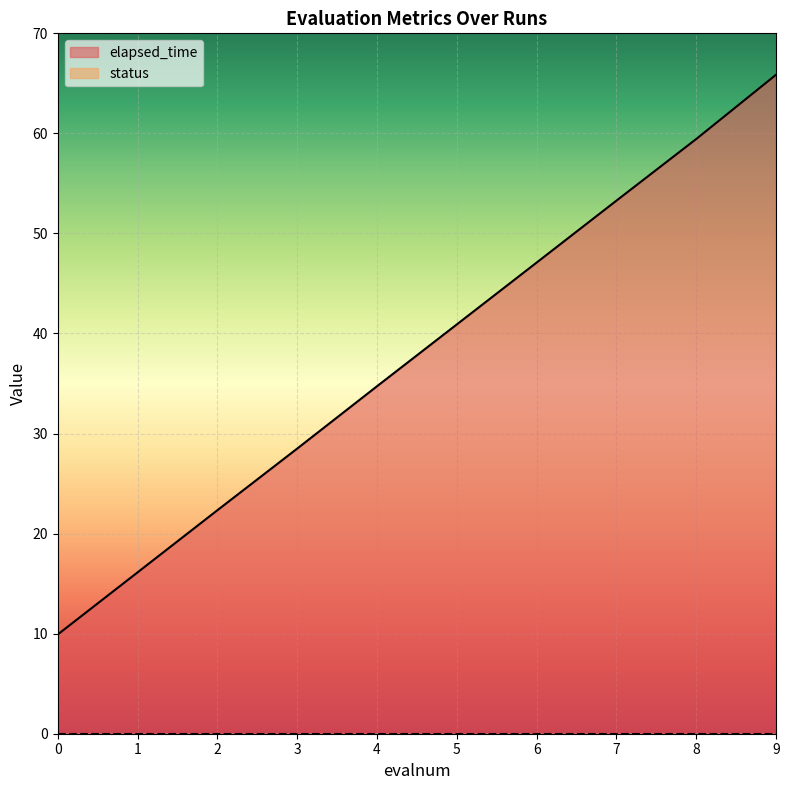

Does the chart display data point markers on the line(s)?

No